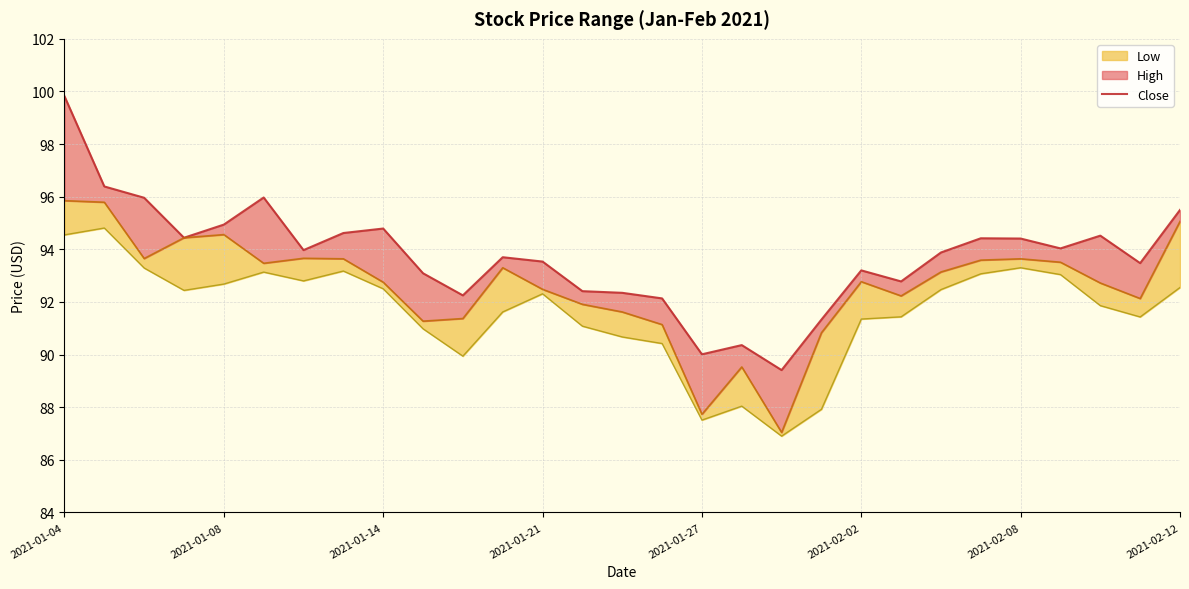

What is the label of the 8th point from the left?

2021-02-12